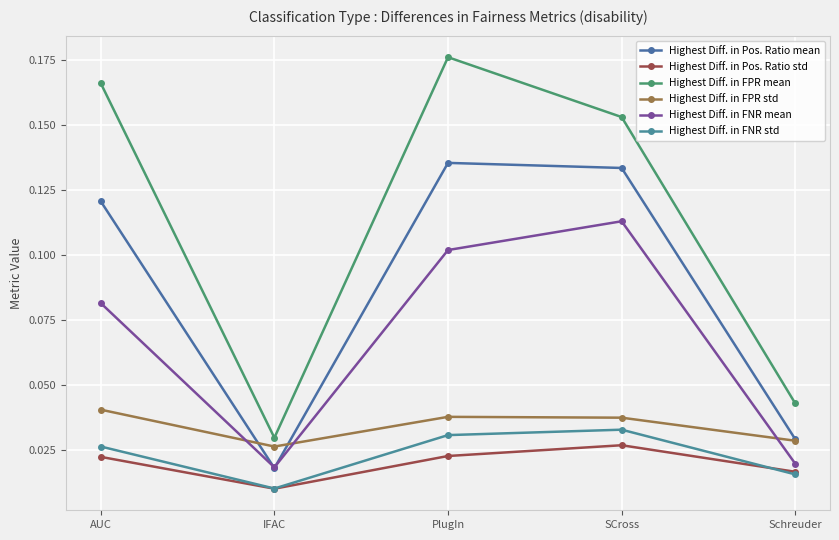

Which category has the lowest value in the Highest Diff. in Pos. Ratio std series?

IFAC